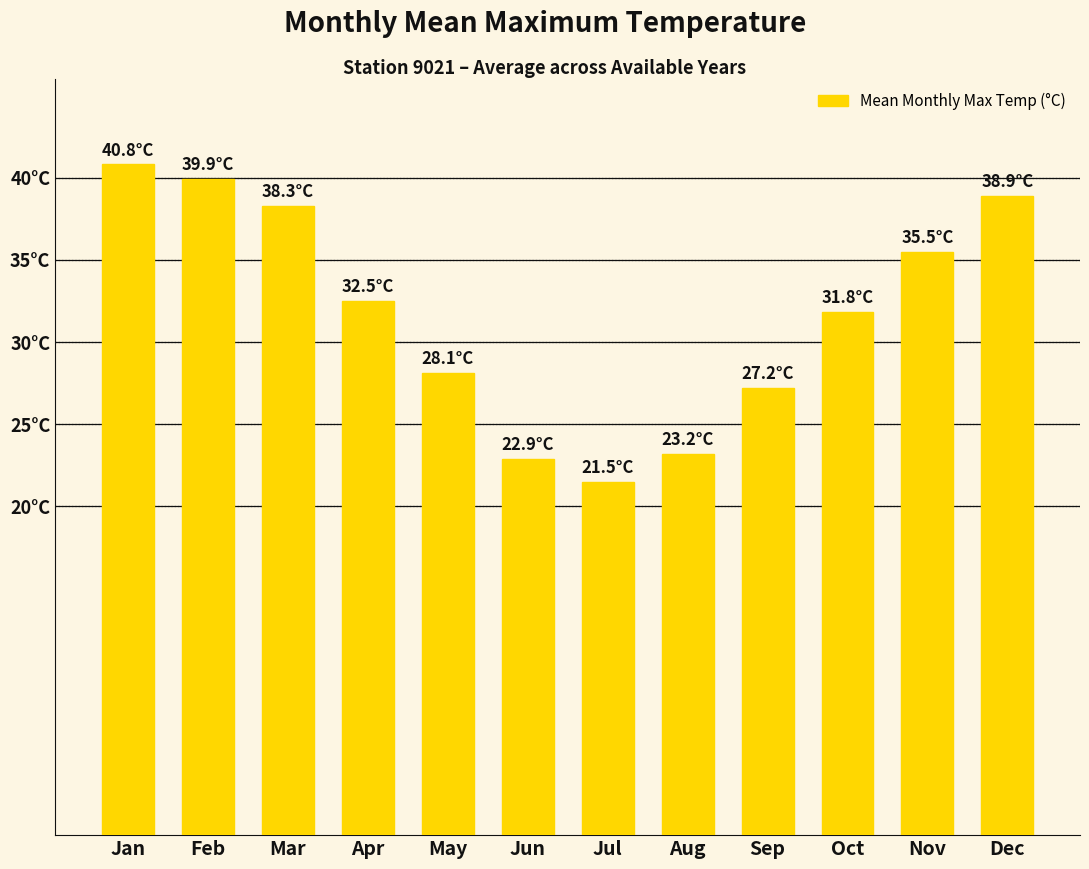

Which category has the lowest value across all series?

Jul